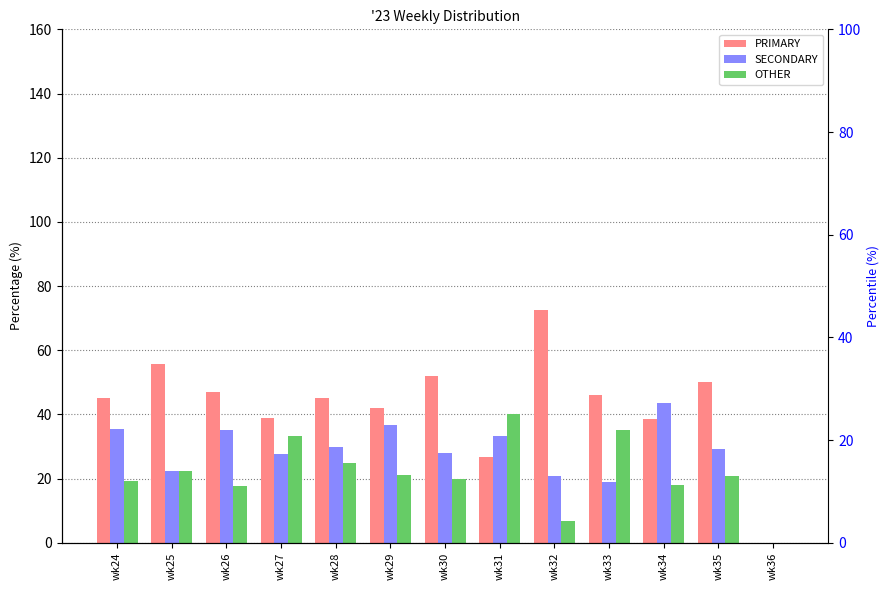

Reading left to right, list all the values displayed in this chart.

PRIMARY: 45.2	55.6	47.1	38.9	45.0	42.1	52.0	26.7	72.4	46.0	38.5	50.0	0.0
SECONDARY: 35.5	22.2	35.3	27.8	30.0	36.8	28.0	33.3	20.7	18.9	43.6	29.2	0.0
OTHER: 19.4	22.2	17.6	33.3	25.0	21.1	20.0	40.0	6.9	35.1	17.9	20.8	0.0